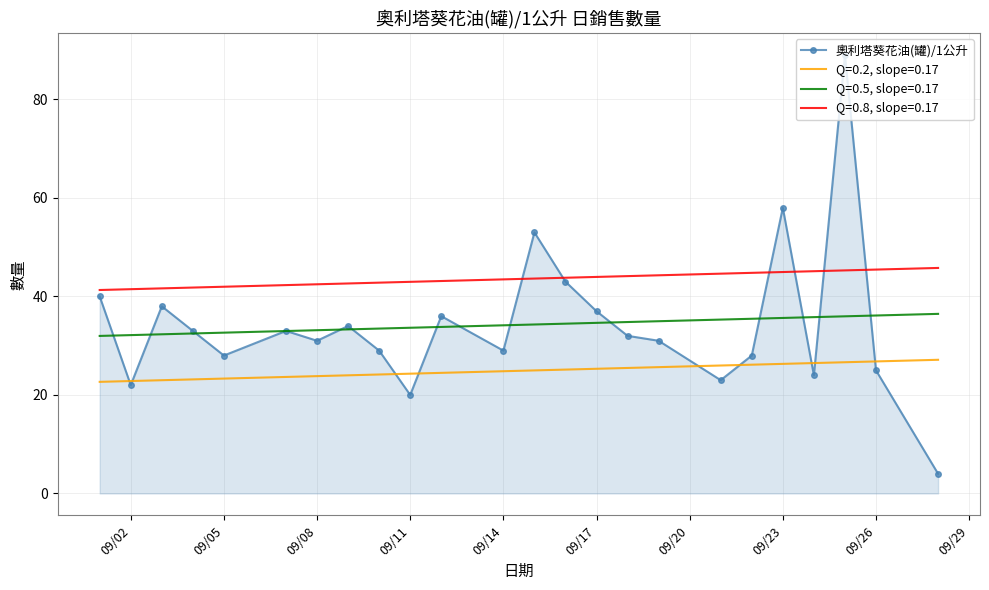

True or false: Q=0.8, slope=0.17 and Q=0.2, slope=0.17 intersect in this chart.

False